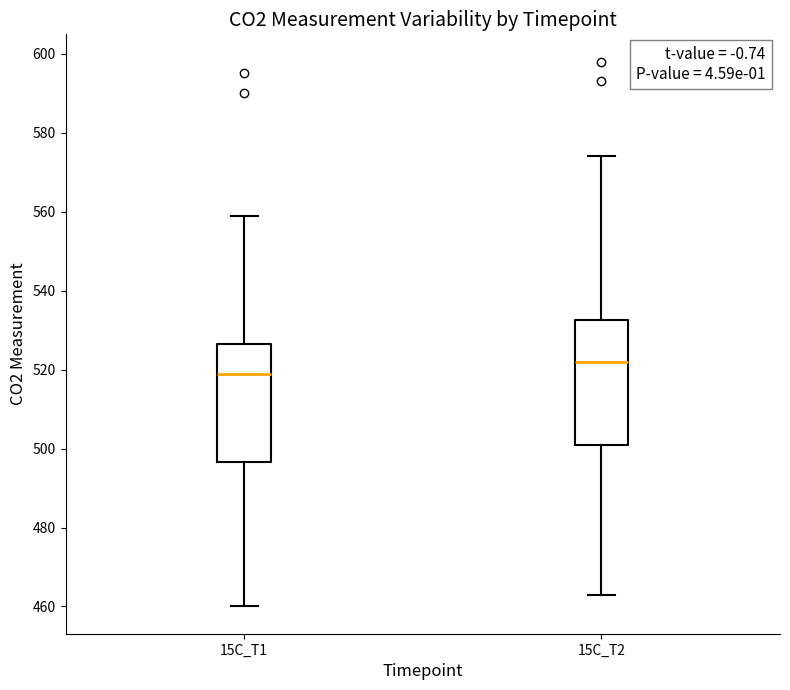

Which box's median line is the highest?

15C_T2